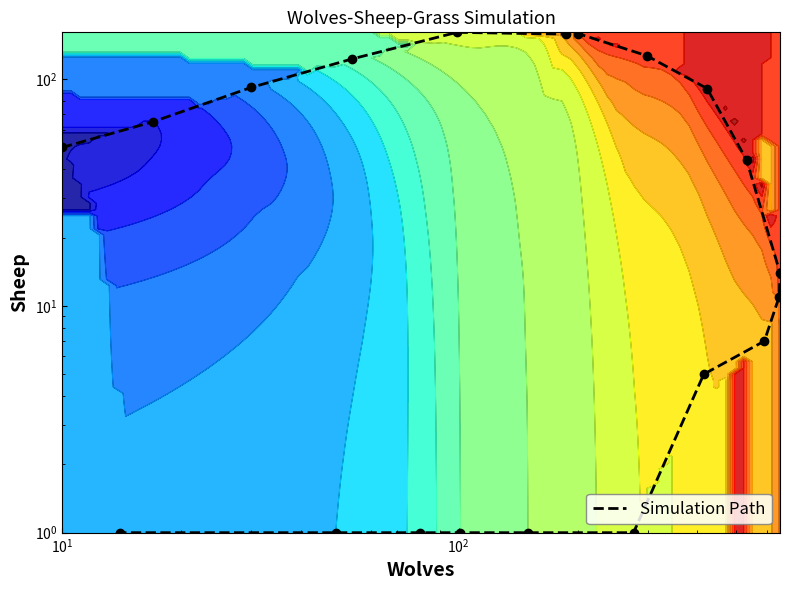

What is the greatest value displayed?

161